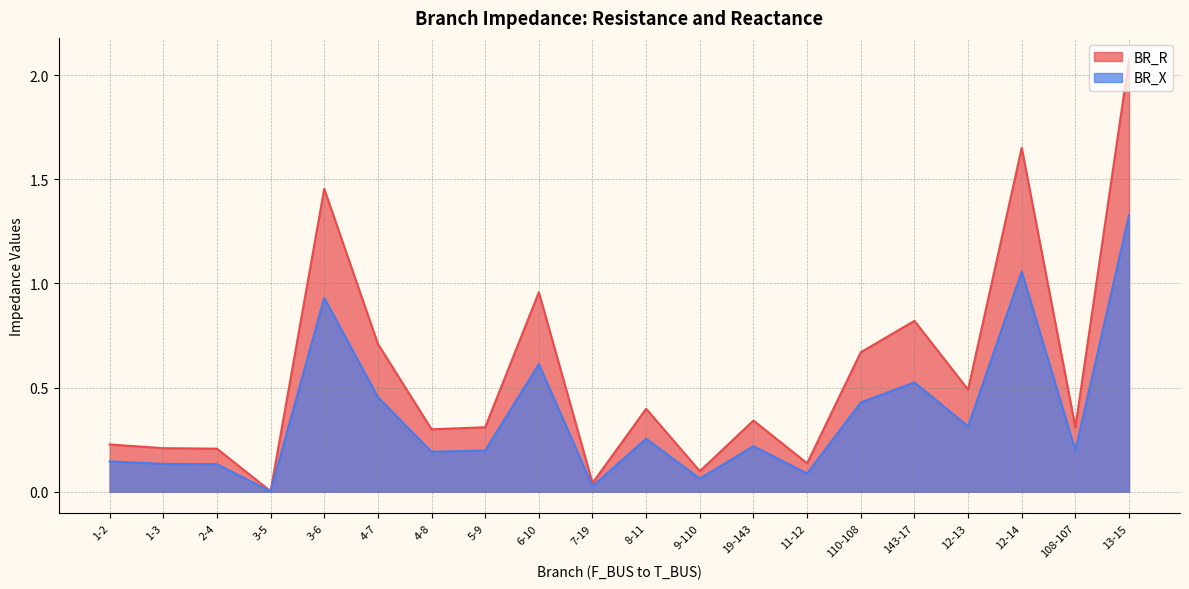

At how many categories does at least one series exceed 2?

1